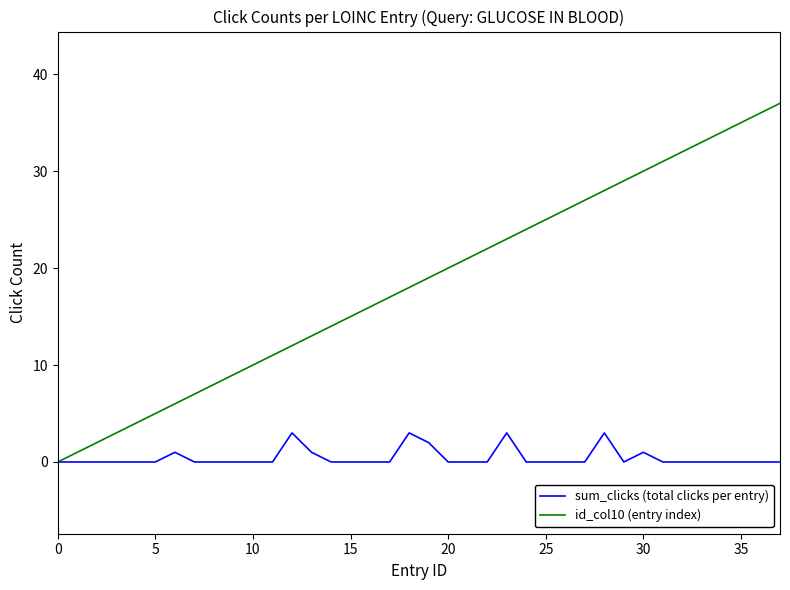

Which series has the largest range (max minus min)?

id_col10 (entry index)